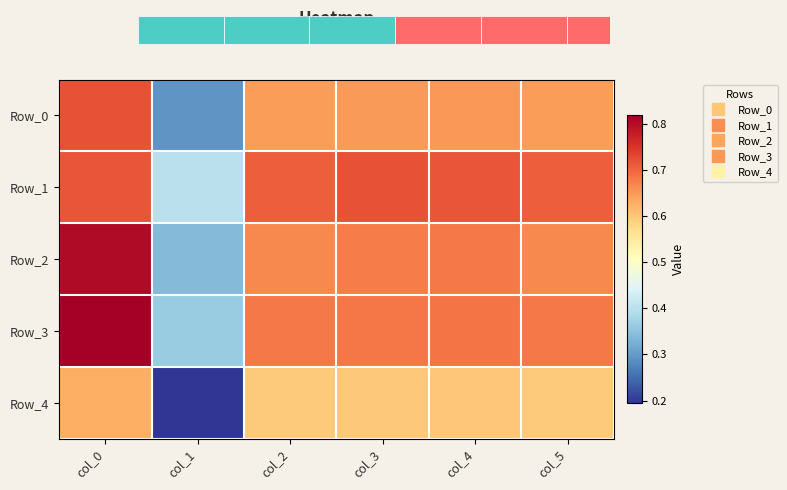

At col_2, list the series in order from smallest to largest.

Row_4, Row_0, Row_2, Row_3, Row_1